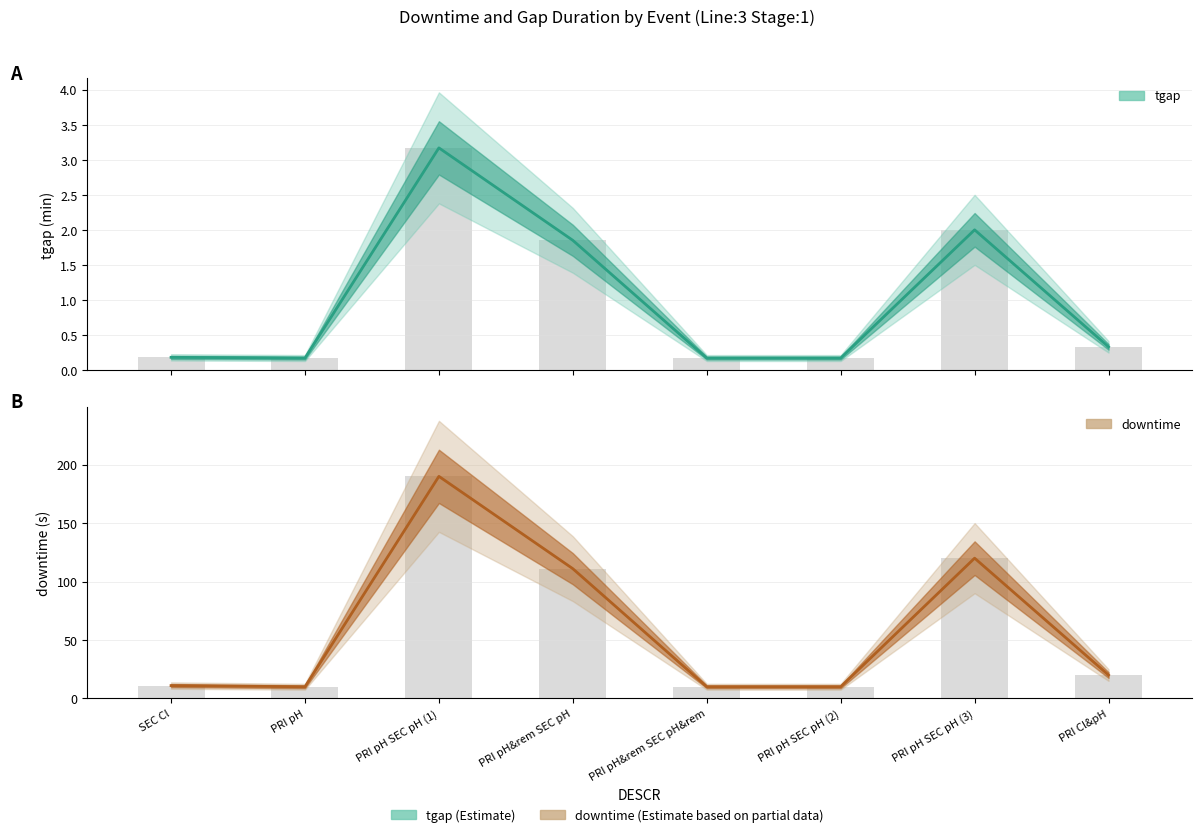

What are all the series names shown in the legend?

tgap, downtime